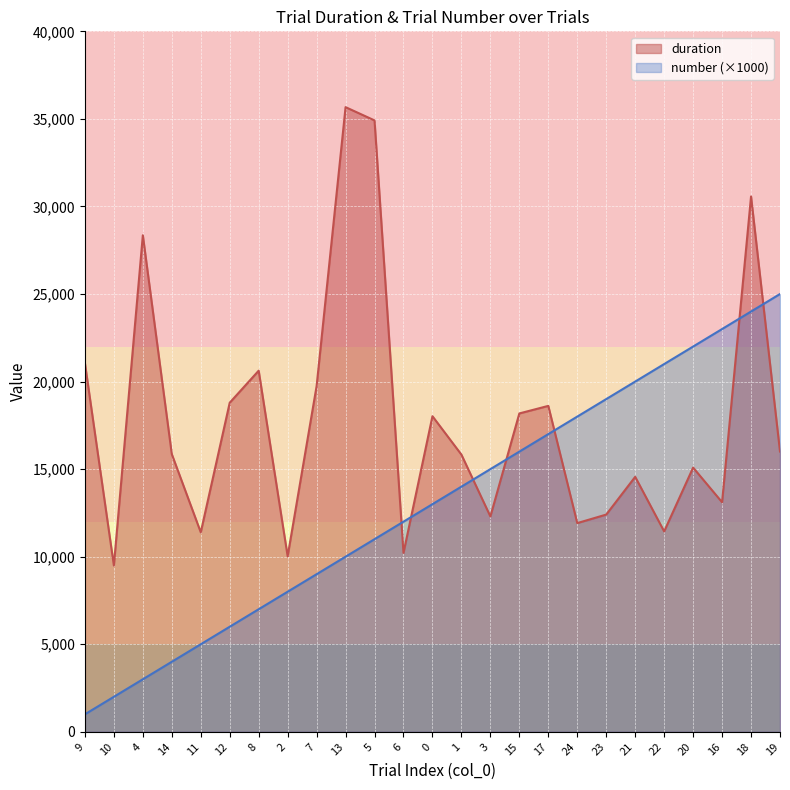

At which category is the sum across all series the highest?

18